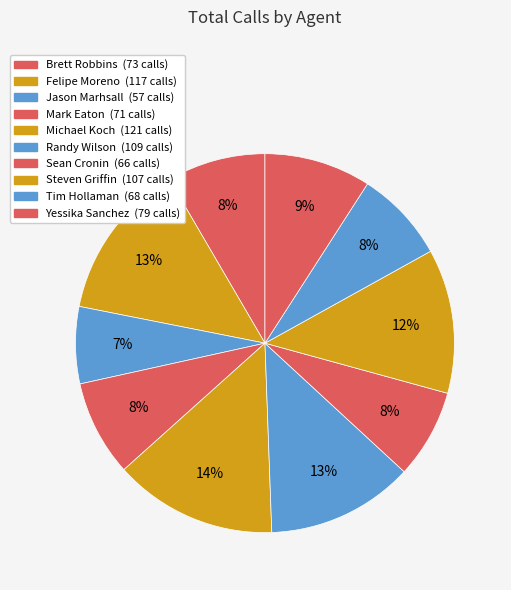

To the nearest percent, what is the difference between the Jason Marhsall and Mark Eaton slice percentages?

2%